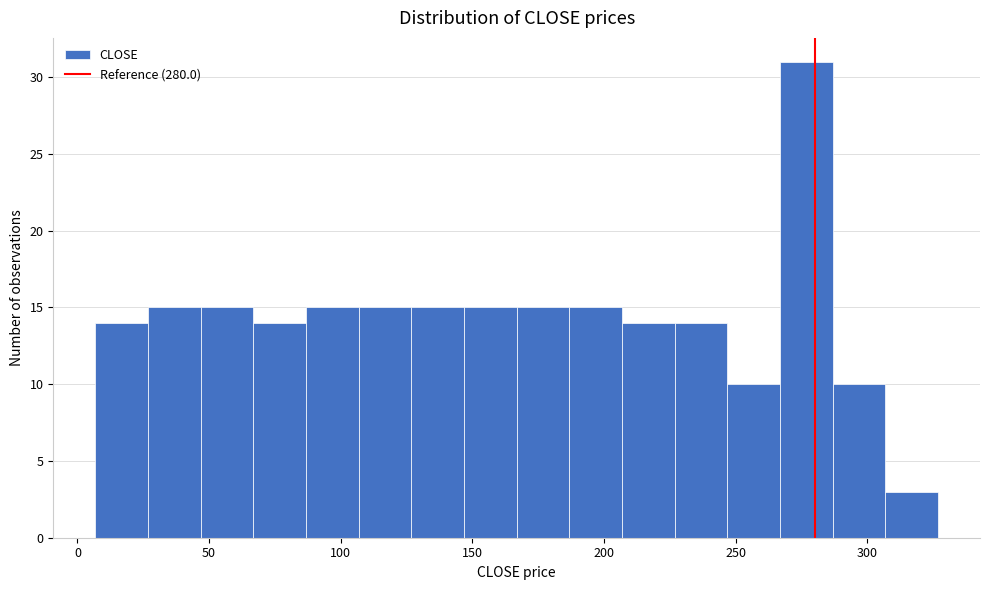

Which range on the x-axis has the tallest bar?

265 to 285